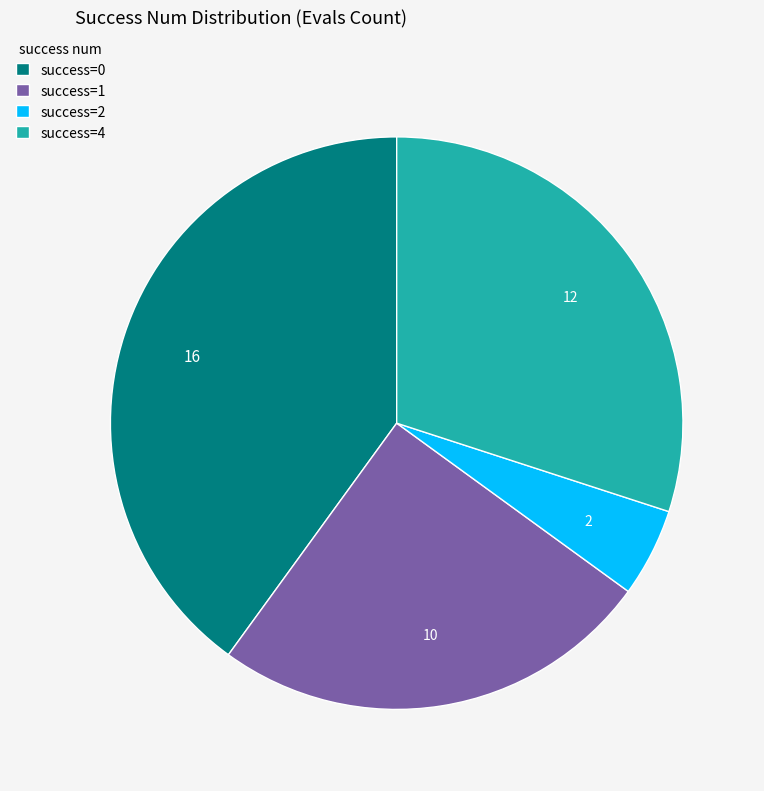

Does any single category account for the majority?

No